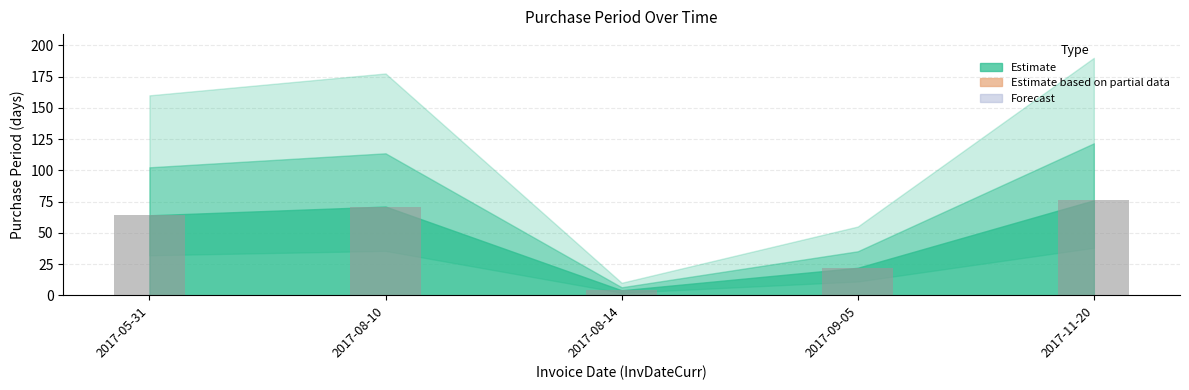

What is the smallest value displayed?

4